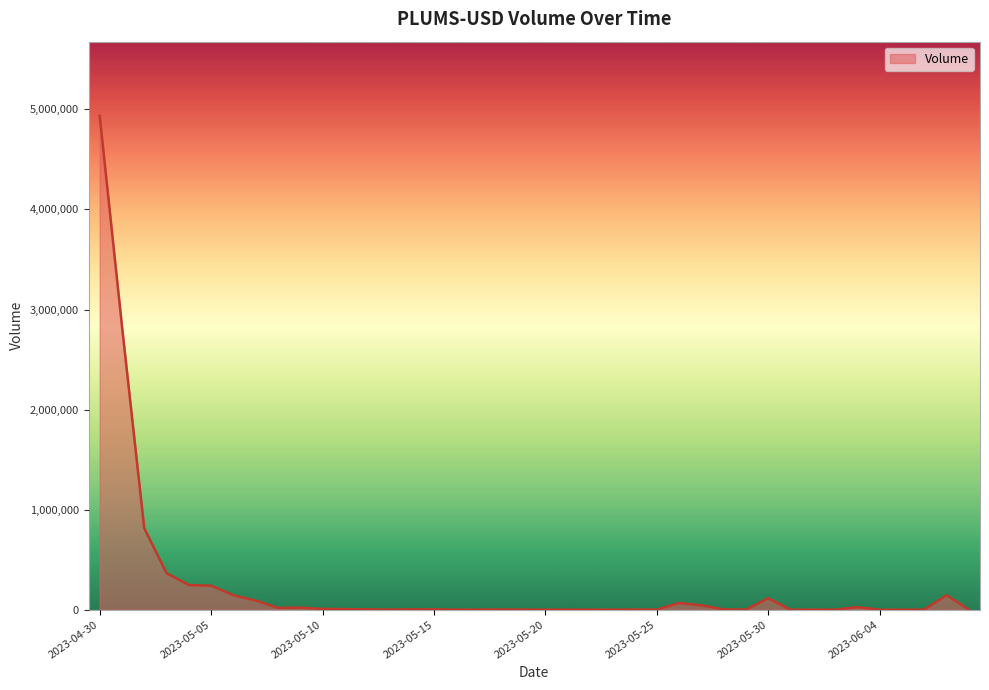

What is the difference between the maximum and minimum values?

4936256